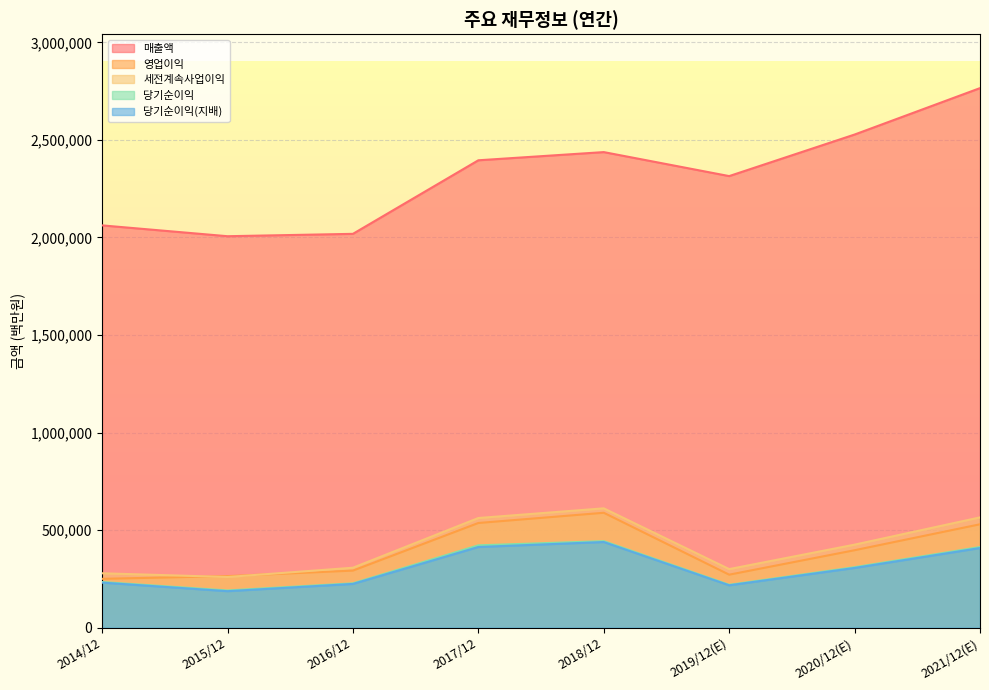

The 세전계속사업이익 series shows 307137 at 2016/12. True or false?

True